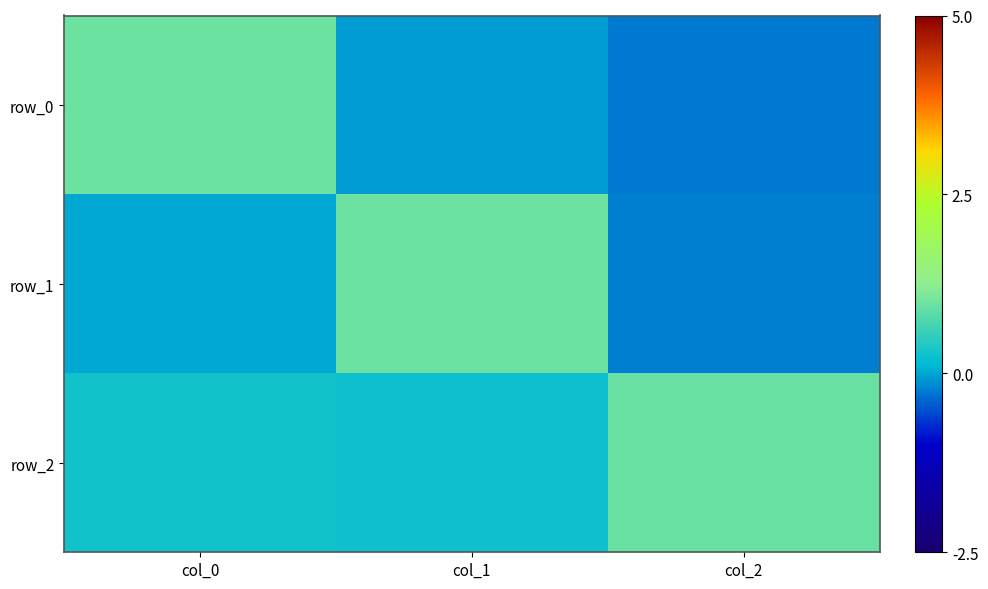

What is the difference between the row_2 values at col_0 and col_2?

0.7